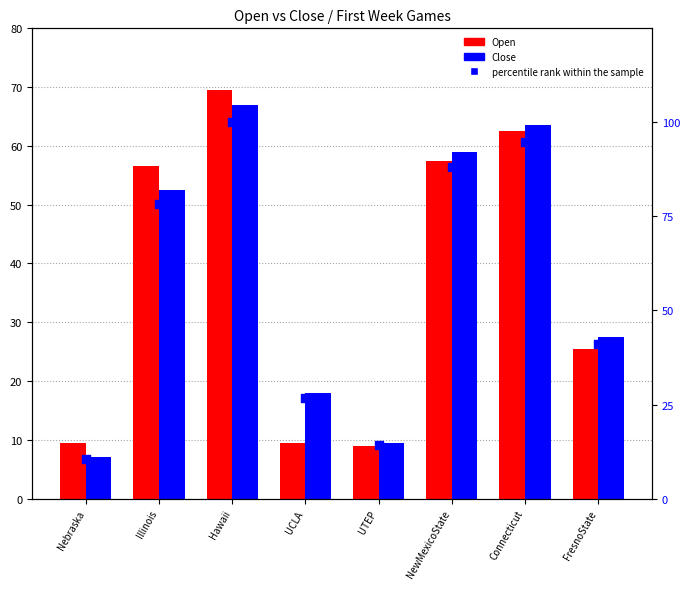

Which series reaches the minimum Y coordinate?

Close